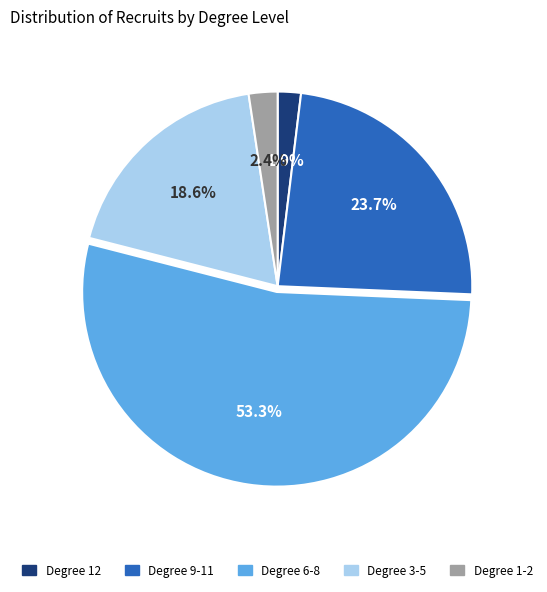

To the nearest percent, what is the average slice percentage?

20%